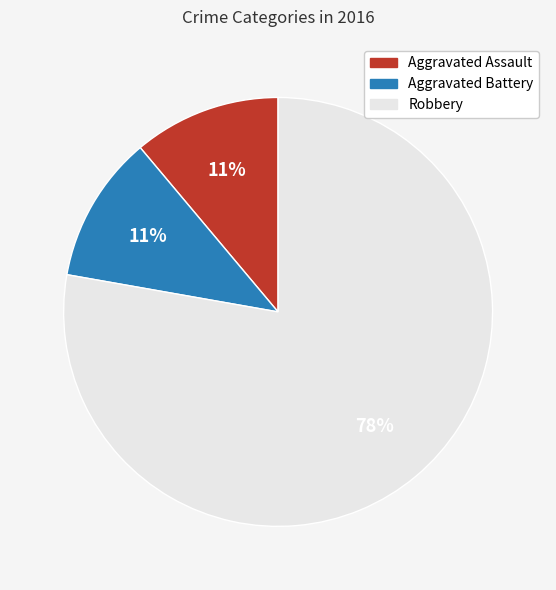

Does Robbery represent more than half of the total?

Yes